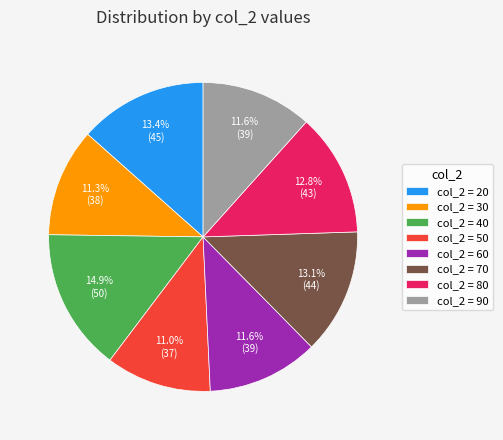

What is the largest slice in the pie chart?

col_2 = 40